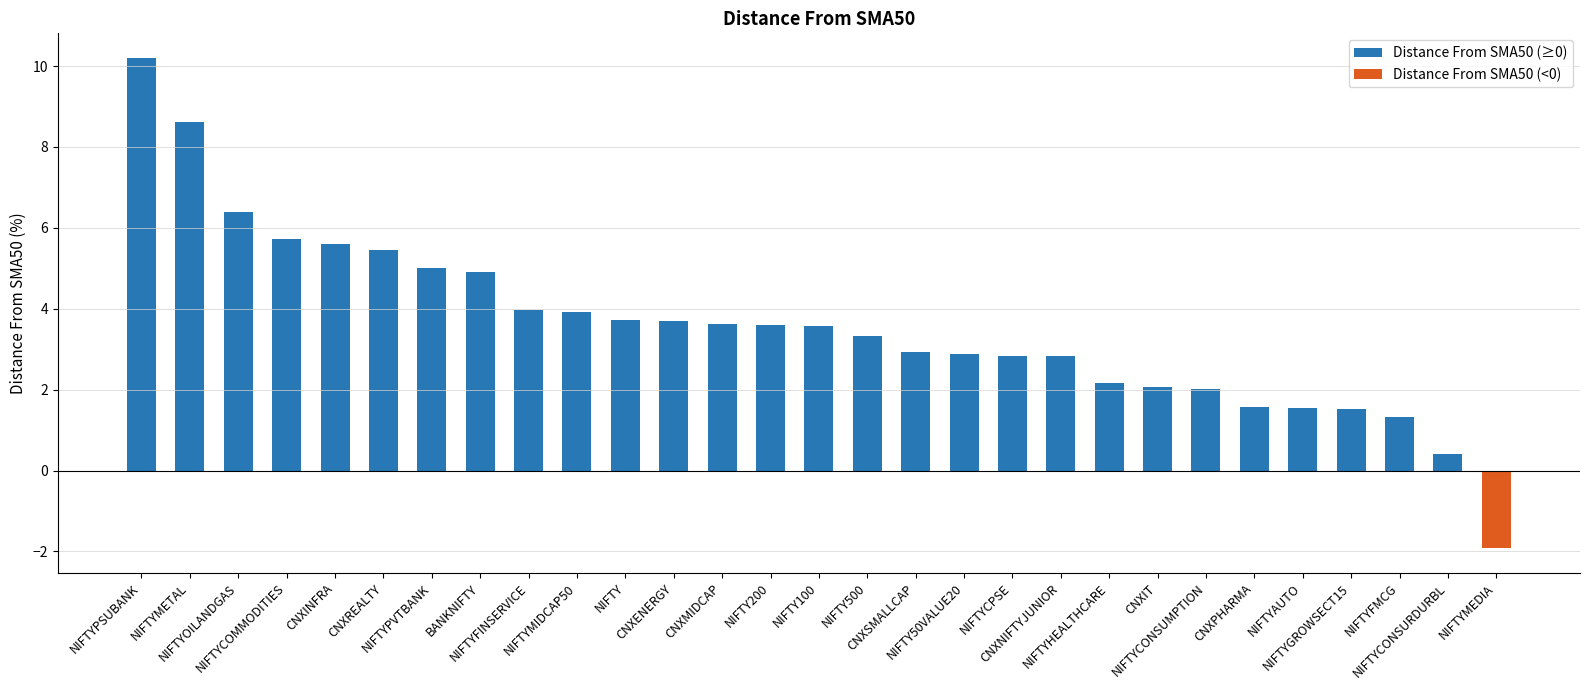

The value at NIFTYFMCG is 2.2. True or false?

False